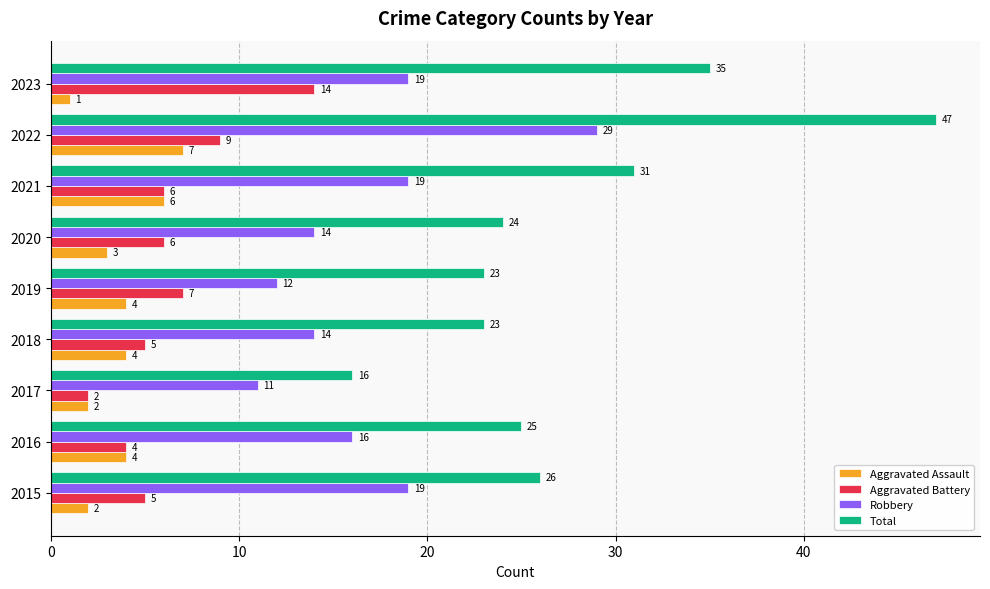

Which series has the largest range (max minus min)?

Total